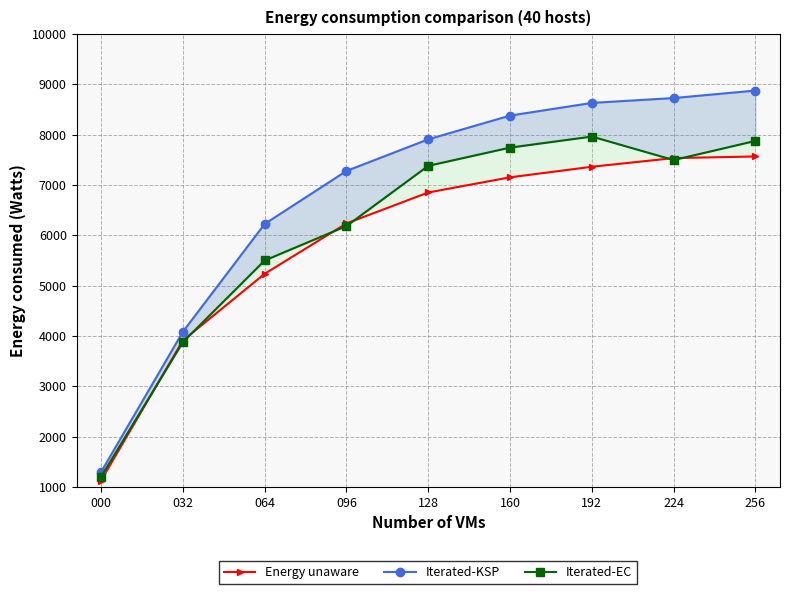

Between 192 and 064, which is larger?

192